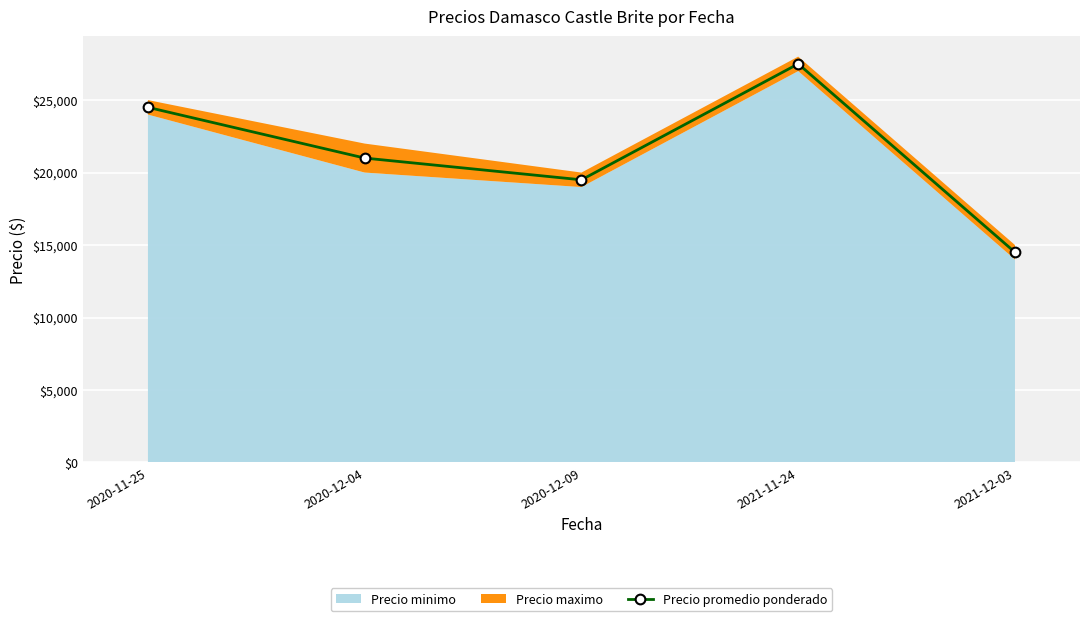

The chart shows a value of 19500 at 2020-12-09. True or false?

True